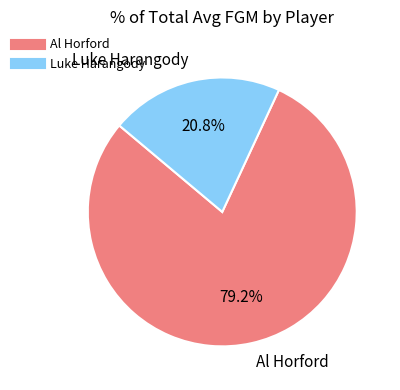

What is the largest slice in the pie chart?

Al Horford